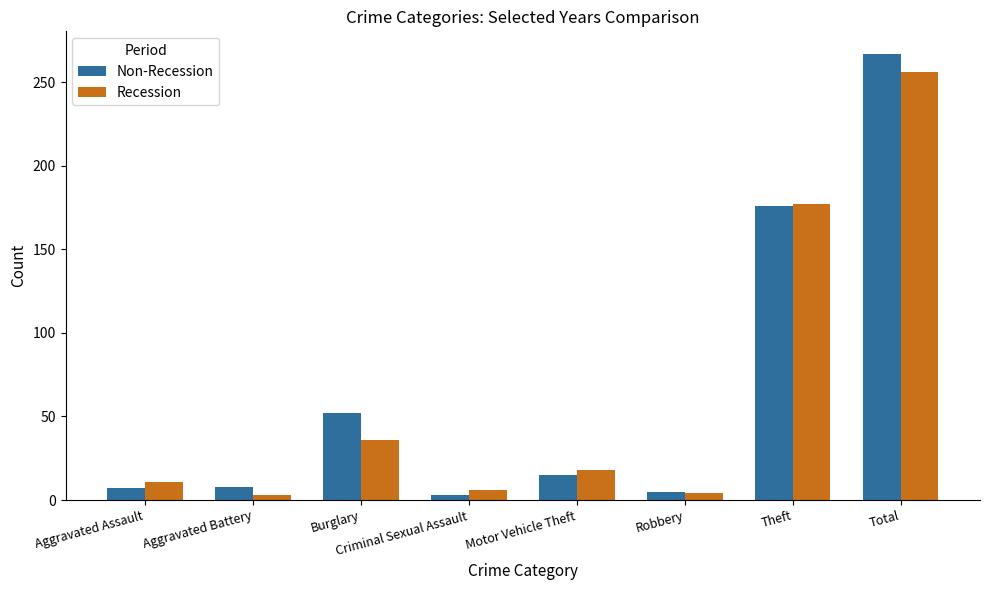

What is the difference between the highest and lowest values at Aggravated Battery?

5